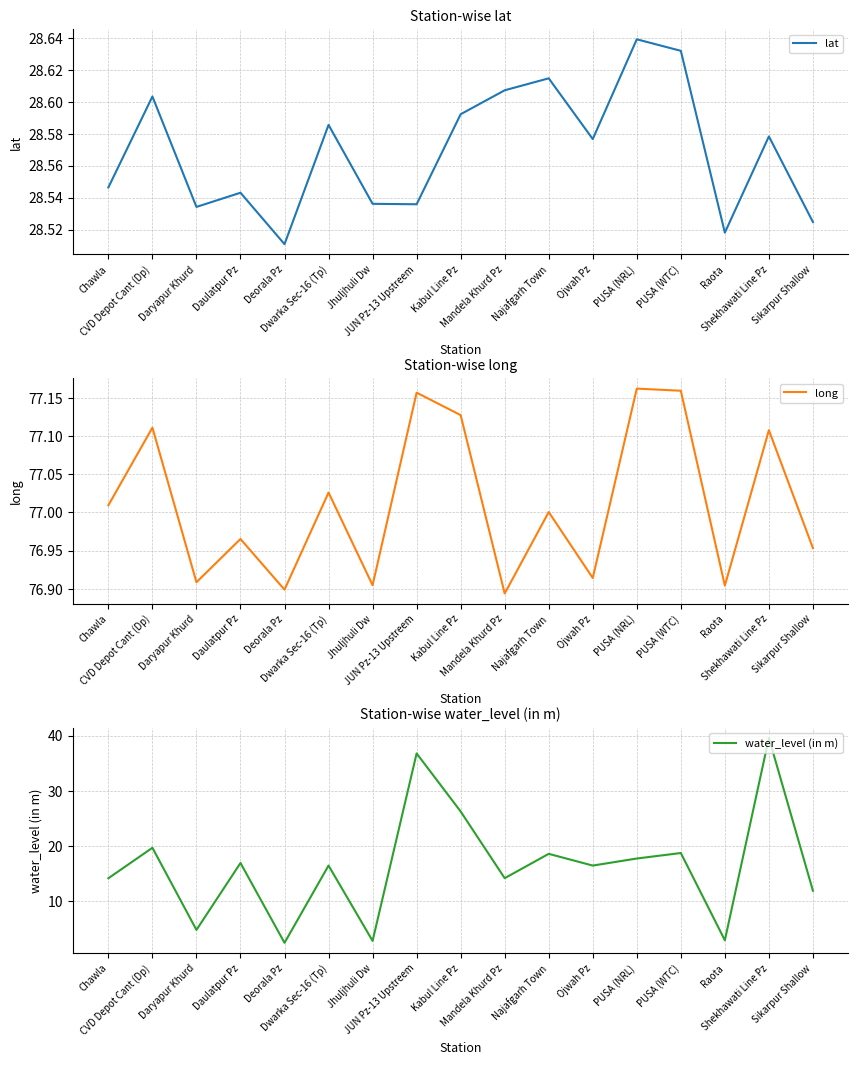

Reading right to left, extract all data points from this chart.

lat: Sikarpur Shallow=28.5	Shekhawati Line Pz=28.6	Raota=28.5	PUSA (WTC)=28.6	PUSA (NRL)=28.6	Ojwah Pz=28.6	Najafgarh Town=28.6	Mandela Khurd Pz=28.6	Kabul Line Pz=28.6	JUN Pz-13 Upstreem=28.5	Jhuljhuli Dw=28.5	Dwarka Sec-16 (Tp)=28.6	Deorala Pz=28.5	Daulatpur Pz=28.5	Daryapur Khurd=28.5	CVD Depot Cant (Dp)=28.6	Chawla=28.5
long: Sikarpur Shallow=77.0	Shekhawati Line Pz=77.1	Raota=76.9	PUSA (WTC)=77.2	PUSA (NRL)=77.2	Ojwah Pz=76.9	Najafgarh Town=77.0	Mandela Khurd Pz=76.9	Kabul Line Pz=77.1	JUN Pz-13 Upstreem=77.2	Jhuljhuli Dw=76.9	Dwarka Sec-16 (Tp)=77.0	Deorala Pz=76.9	Daulatpur Pz=77.0	Daryapur Khurd=76.9	CVD Depot Cant (Dp)=77.1	Chawla=77.0
water_level (in m): Sikarpur Shallow=11.8	Shekhawati Line Pz=39.6	Raota=2.9	PUSA (WTC)=18.7	PUSA (NRL)=17.7	Ojwah Pz=16.4	Najafgarh Town=18.6	Mandela Khurd Pz=14.1	Kabul Line Pz=26.2	JUN Pz-13 Upstreem=36.8	Jhuljhuli Dw=2.8	Dwarka Sec-16 (Tp)=16.4	Deorala Pz=2.4	Daulatpur Pz=16.9	Daryapur Khurd=4.7	CVD Depot Cant (Dp)=19.6	Chawla=14.1